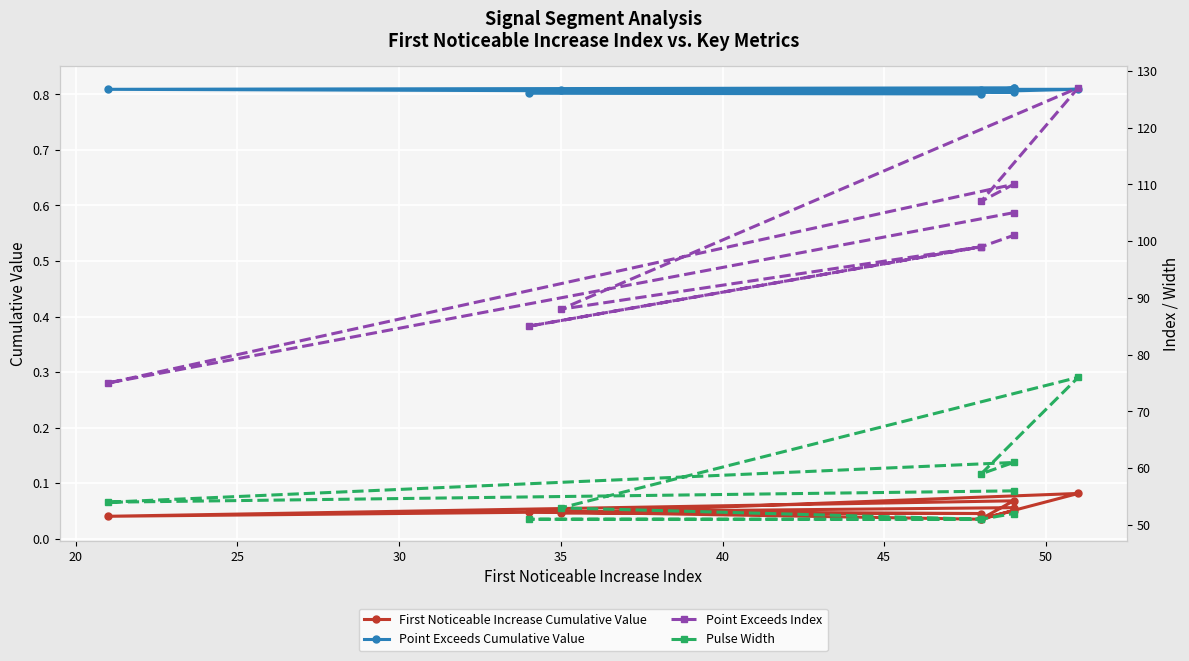

Reading right to left, transcribe all the data shown in this chart.

First Noticeable Increase Cumulative Value: 0.1	0.0	0.0	0.0	0.0	0.1	0.0	0.1	0.0	0.1
Point Exceeds Cumulative Value: 0.8	0.8	0.8	0.8	0.8	0.8	0.8	0.8	0.8	0.8
Point Exceeds Index: 101.0	99.0	85.0	99.0	88.0	127.0	107.0	110.0	75.0	105.0
Pulse Width: 52.0	51.0	51.0	51.0	53.0	76.0	59.0	61.0	54.0	56.0